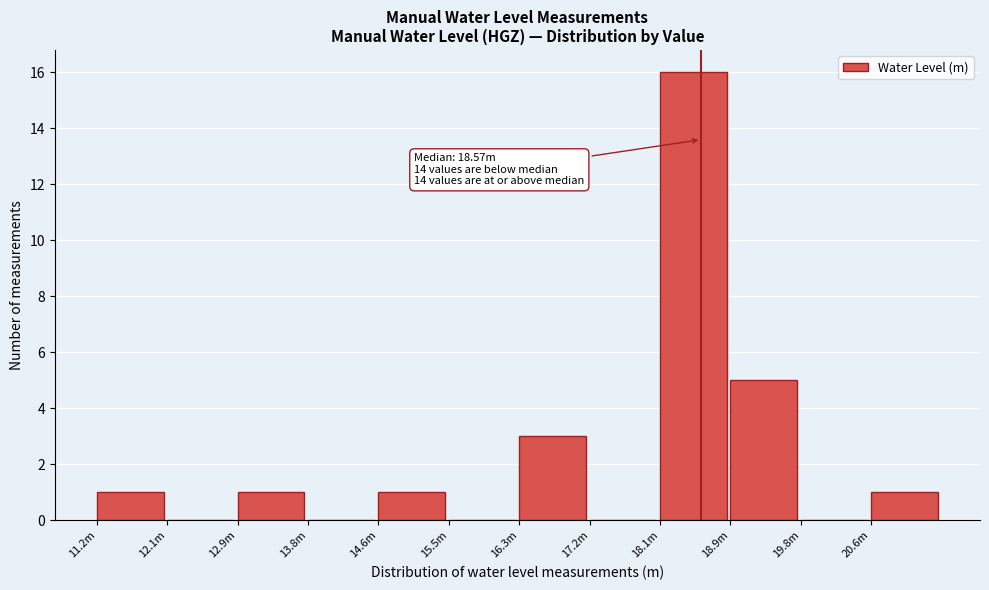

Reading right to left, transcribe all the data shown in this chart.

20.6m=1	19.8m=0	18.9m=5	18.1m=16	17.2m=0	16.3m=3	15.5m=0	14.6m=1	13.8m=0	12.9m=1	12.1m=0	11.2m=1